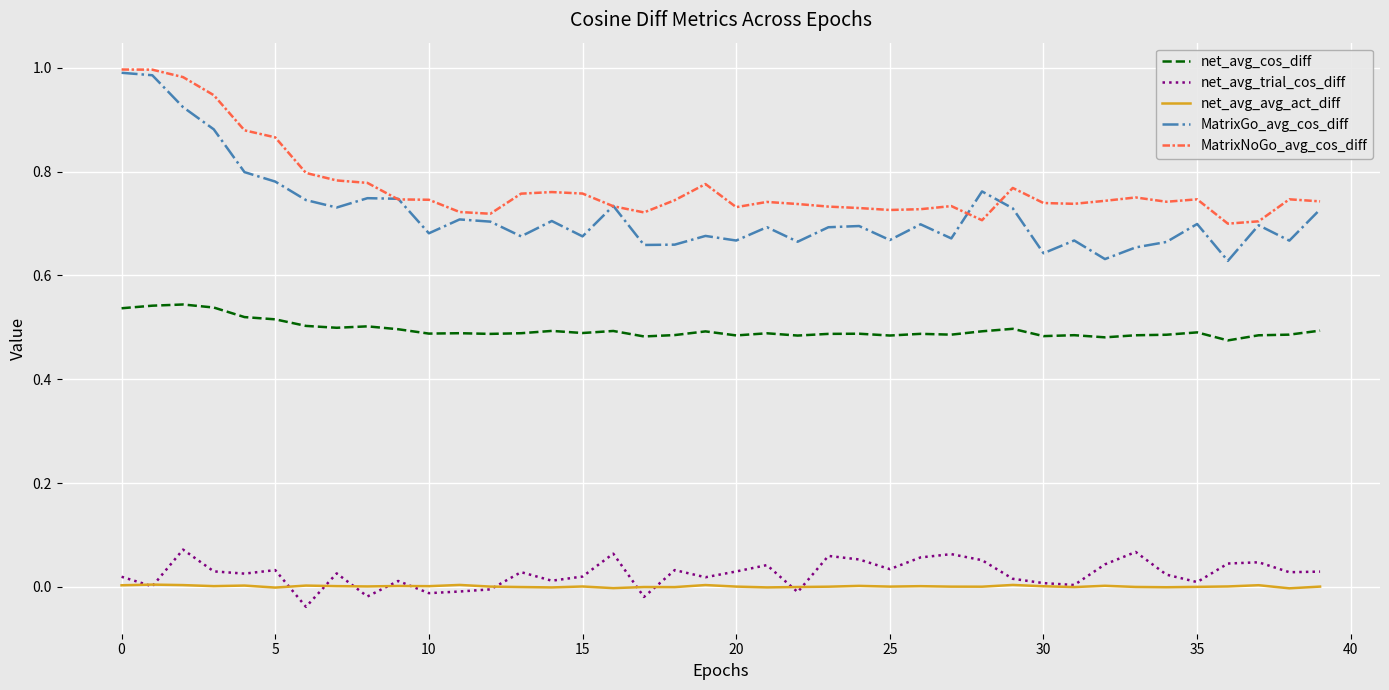

Which series has the largest total across all categories?

MatrixNoGo_avg_cos_diff